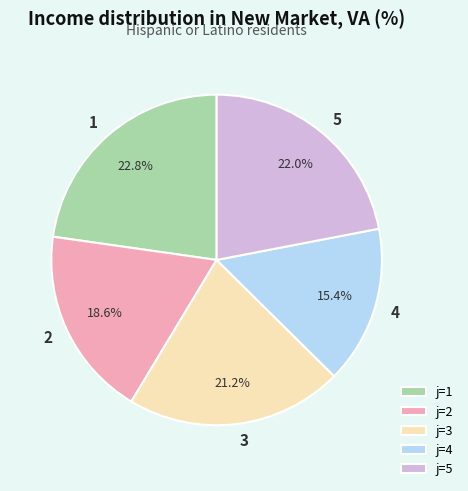

Count the number of slices in the pie.

5